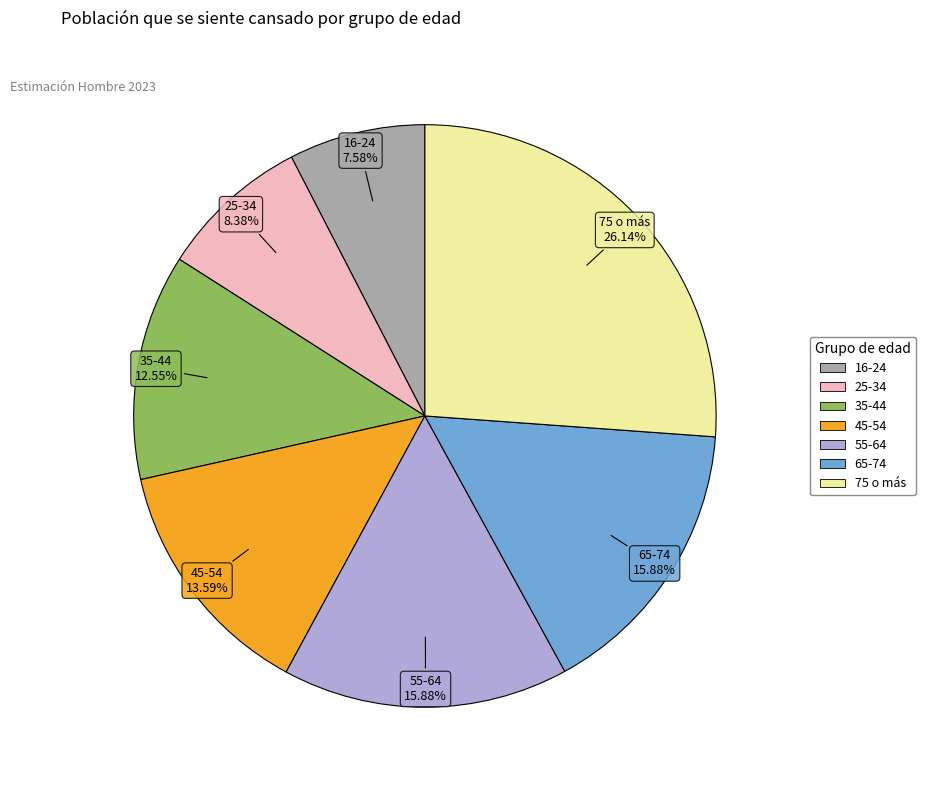

Between 25-34 and 45-54, which is larger?

45-54